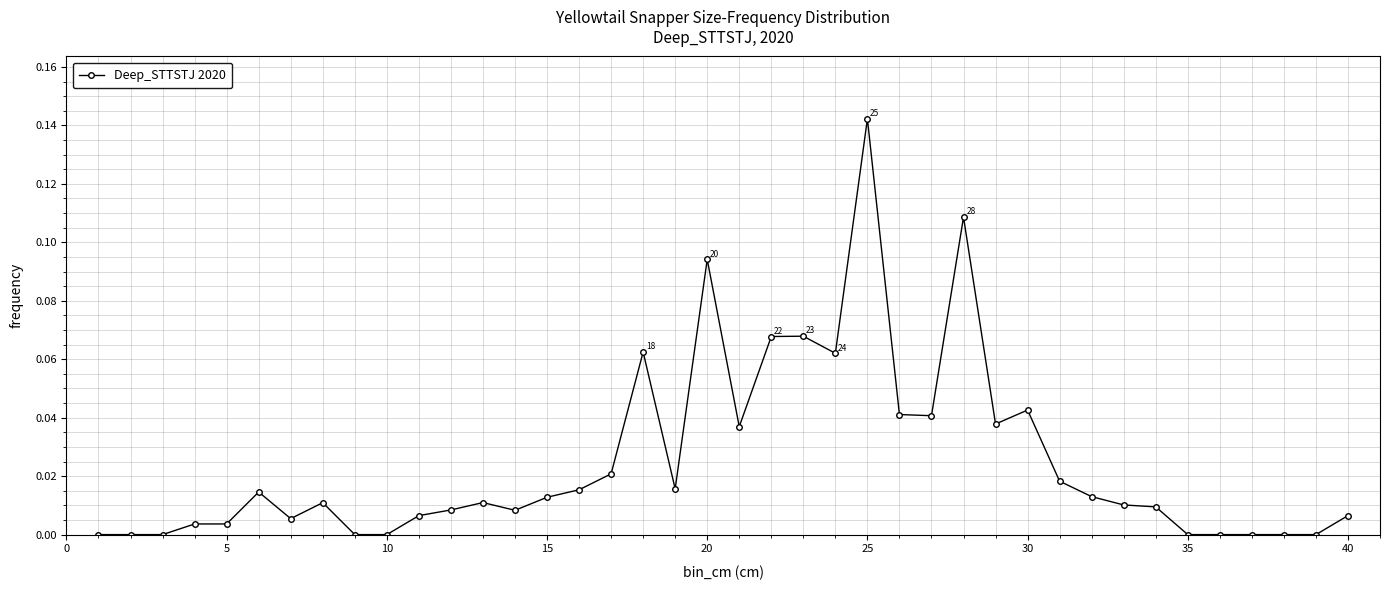

What is the sum of all values?

1.0